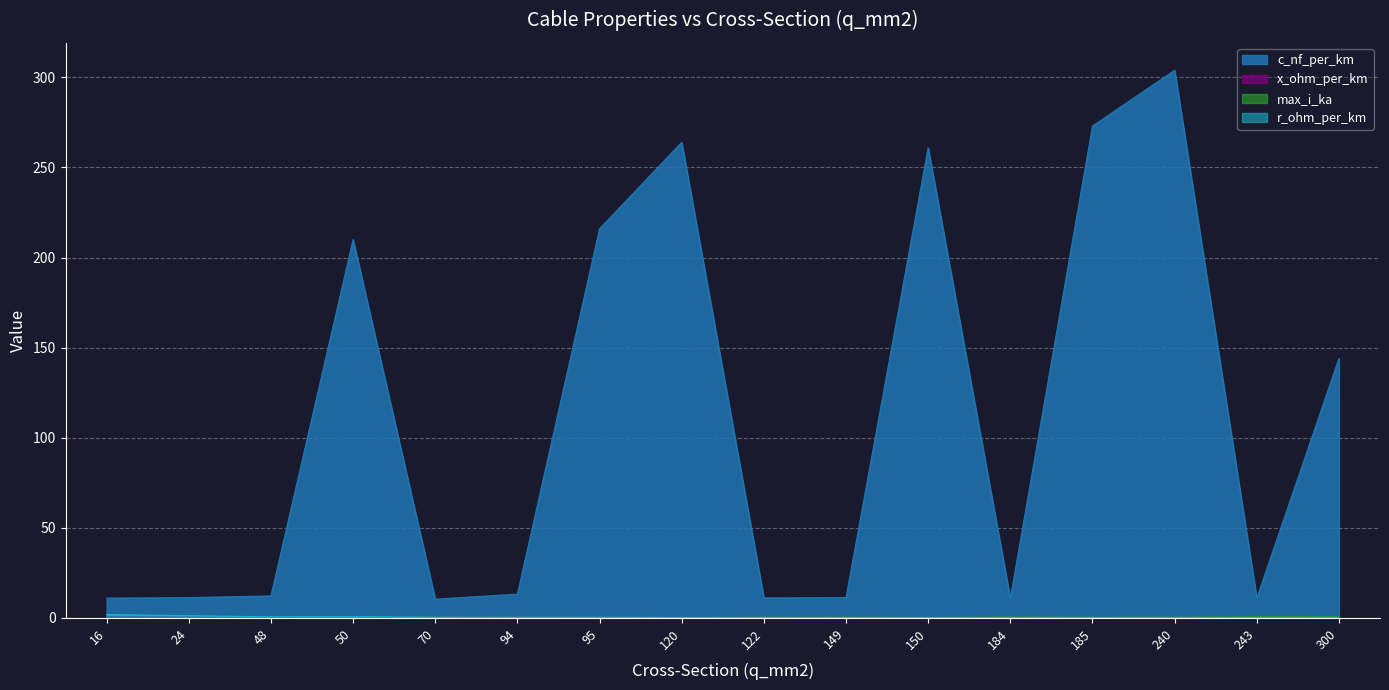

Which category has the highest value across all series?

240